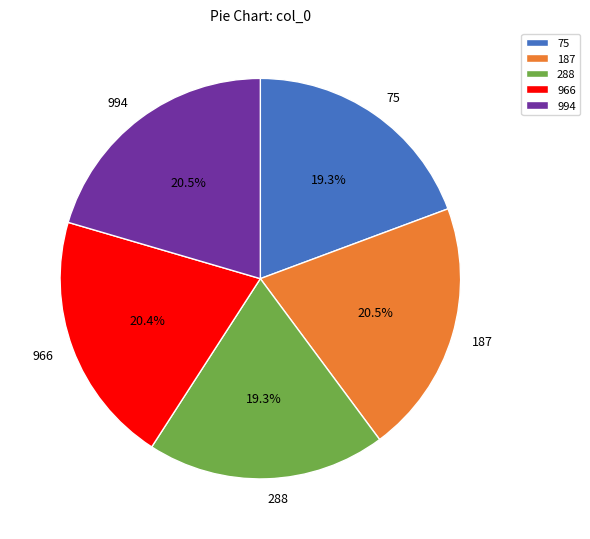

Between 288 and 966, which is larger?

966